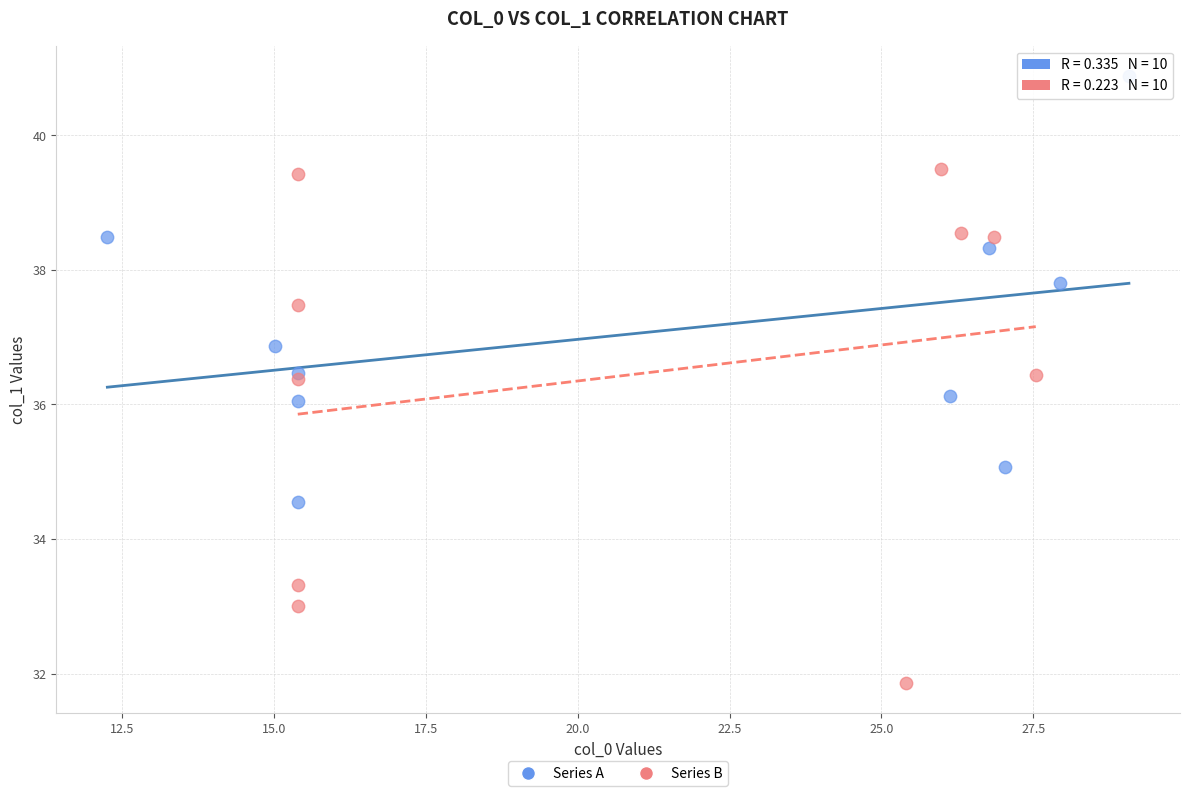

Which series contains the lowest Y value?

Series B